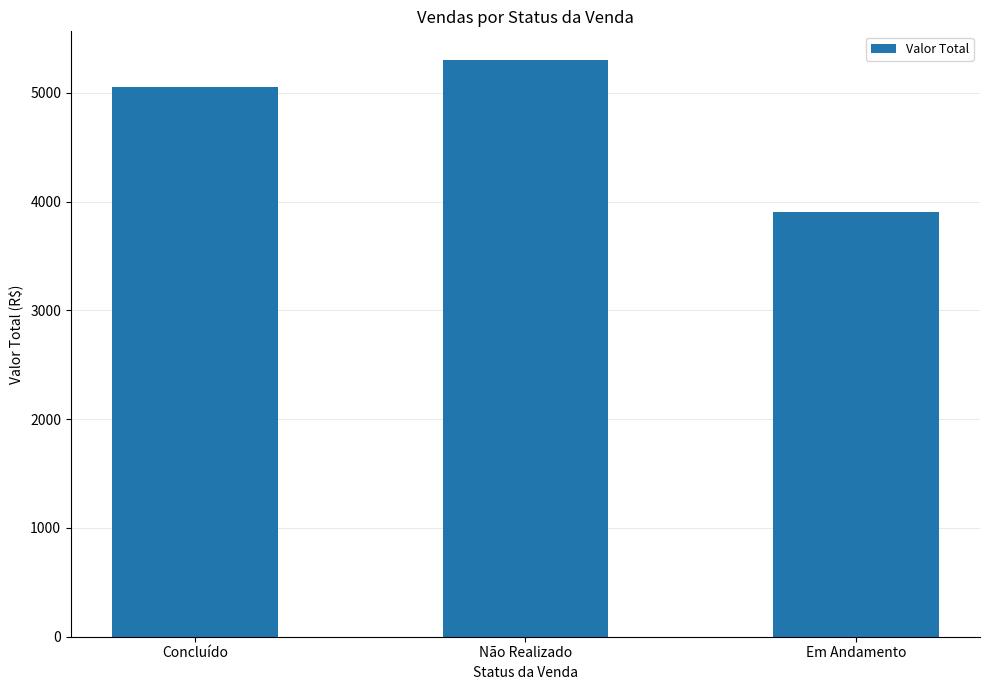

Reading left to right, transcribe all the data shown in this chart.

5050	5300	3900